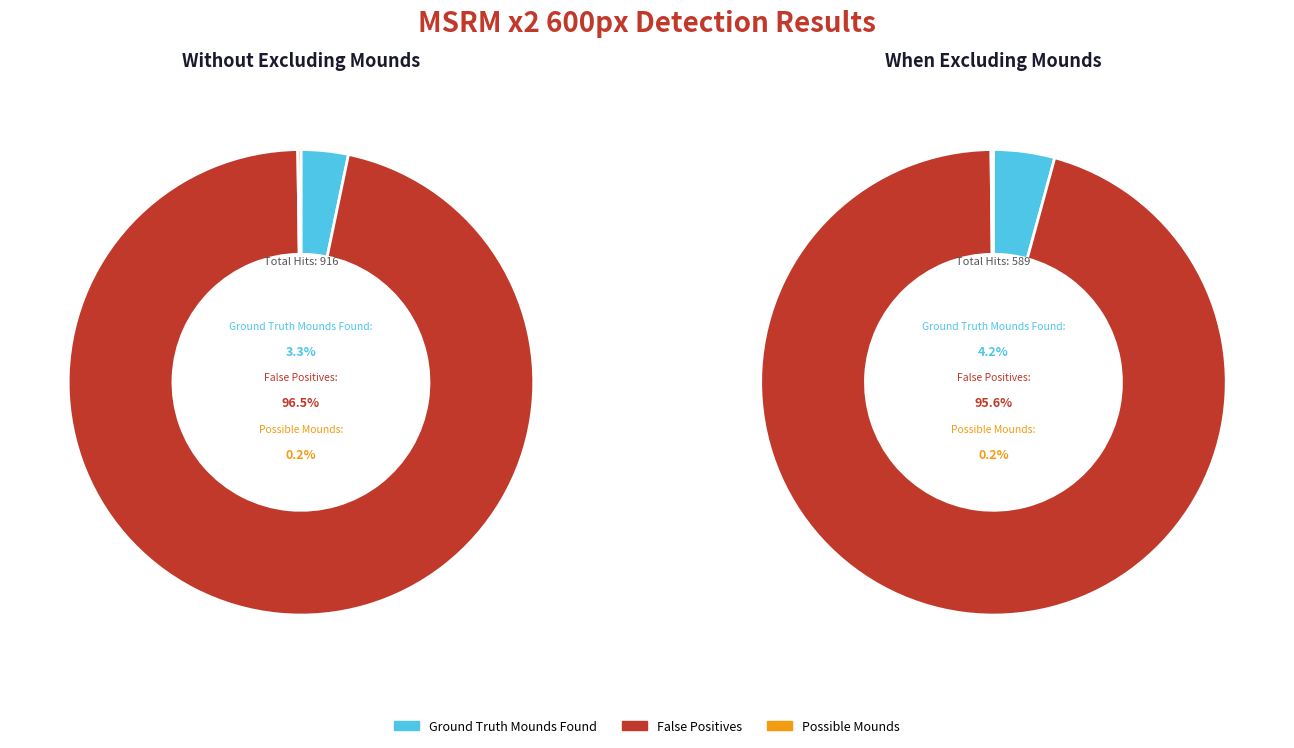

To the nearest percent, what is the combined percentage of Without Excluding and When Excluding?

100%